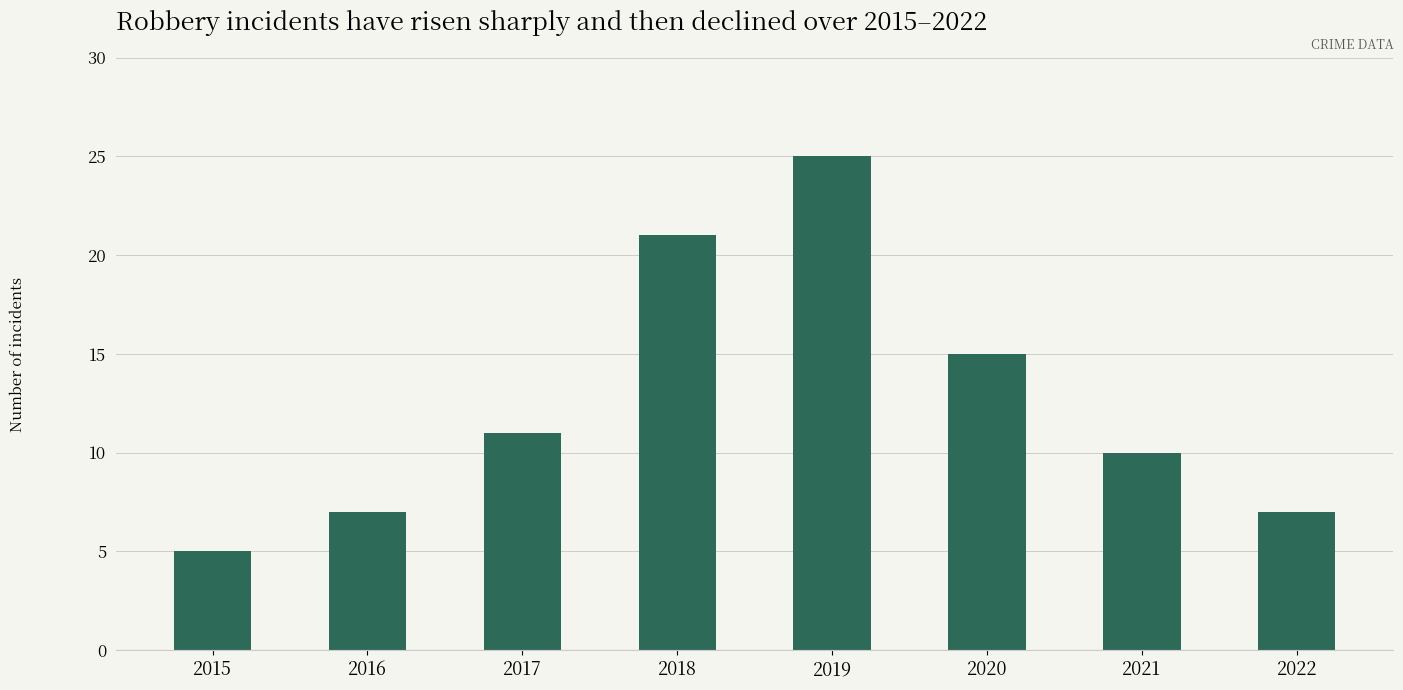

What value does the data have at 2017?

11